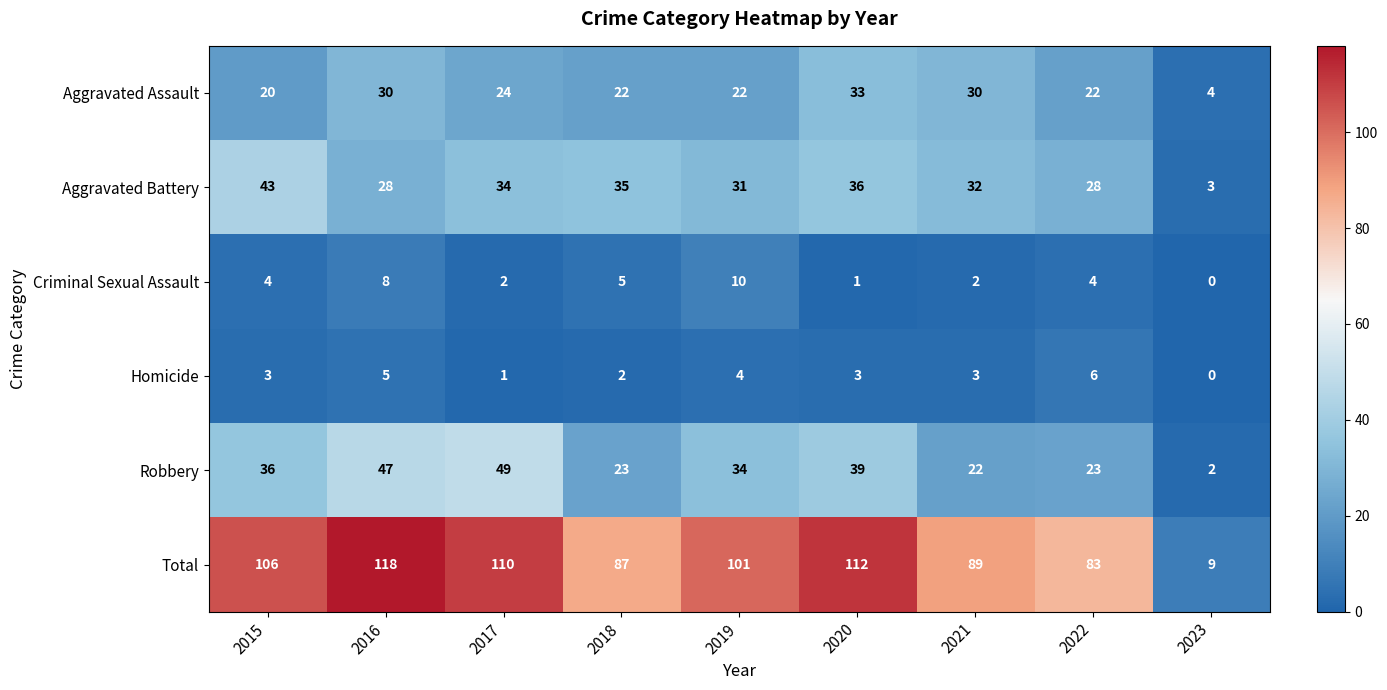

The Total series shows 52 at 2022. True or false?

False